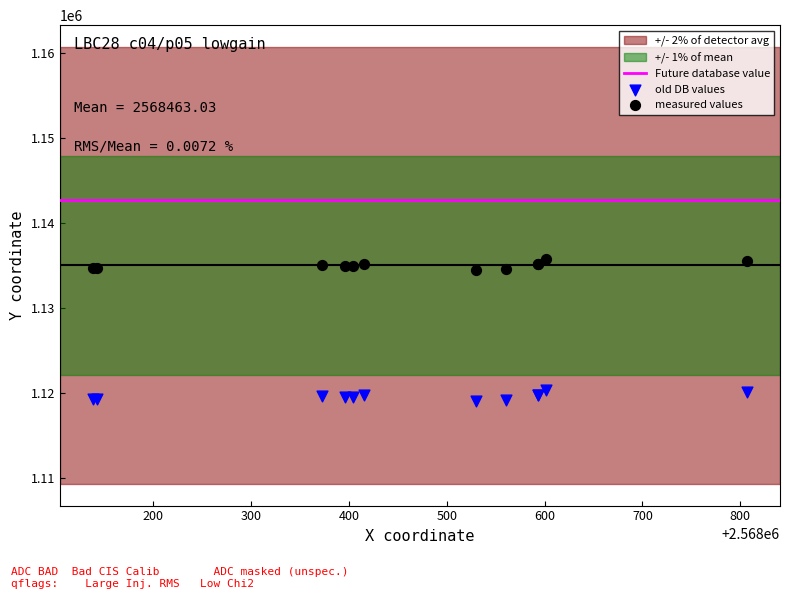

Which series contains the highest Y value?

measured values